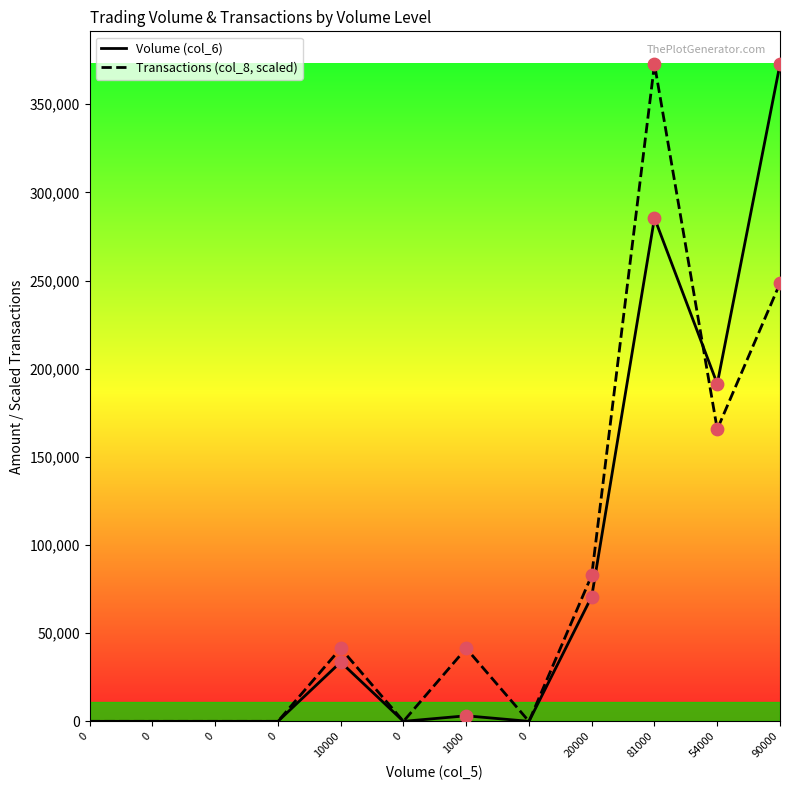

Which series has the largest Y range (max minus min)?

Volume (col_6)